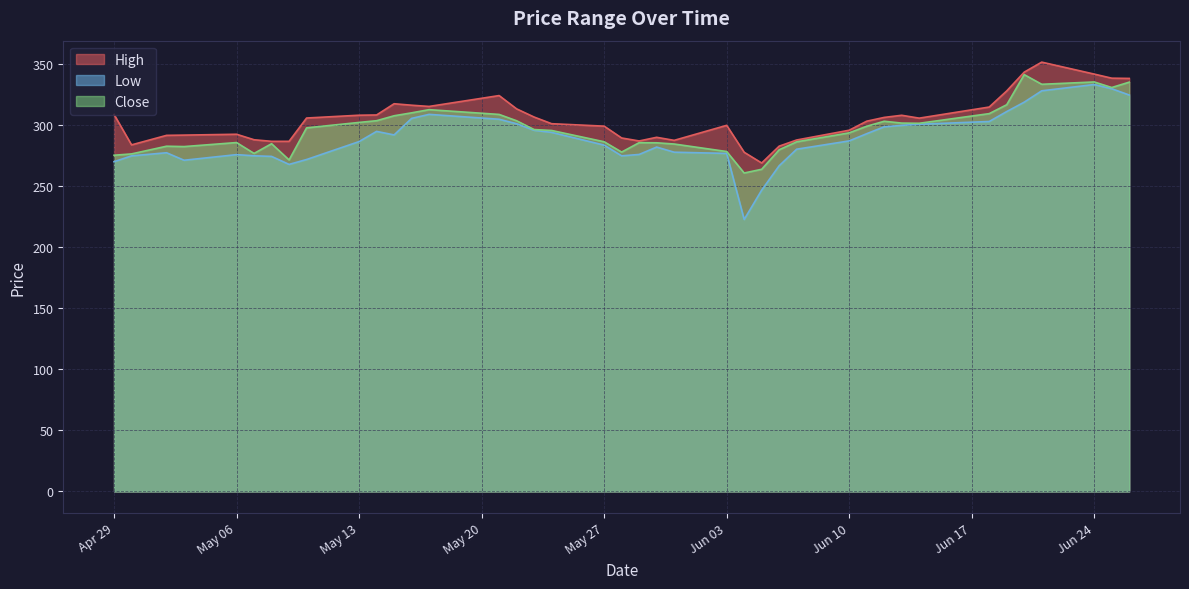

True or false: Close and High cross at least once.

False